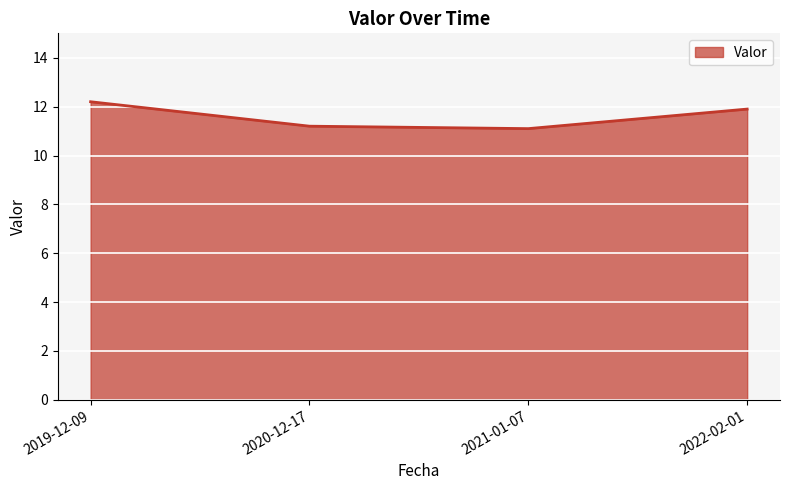

Does the chart display data point markers on the line(s)?

No